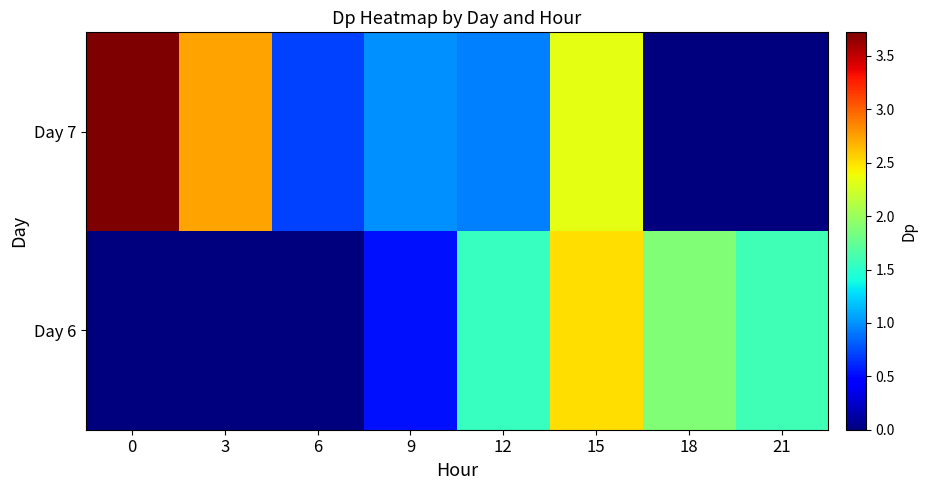

Reading left to right, what are all the values shown in this chart?

Day 6: 0=0.0	3=0.0	6=0.0	9=0.5	12=1.5	15=2.5	18=1.9	21=1.6
Day 7: 0=3.7	3=2.7	6=0.7	9=1.0	12=0.9	15=2.3	18=0.0	21=0.0